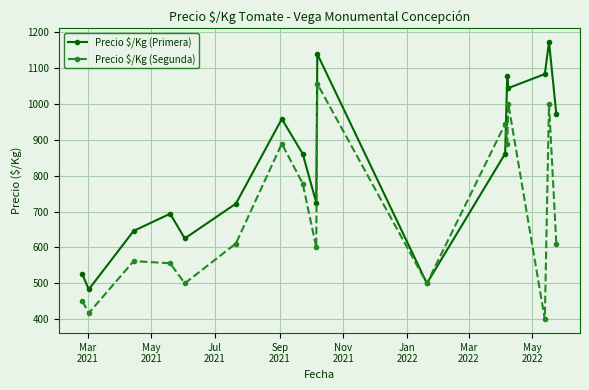

Which series has the largest total across all categories?

Precio $/Kg (Primera)